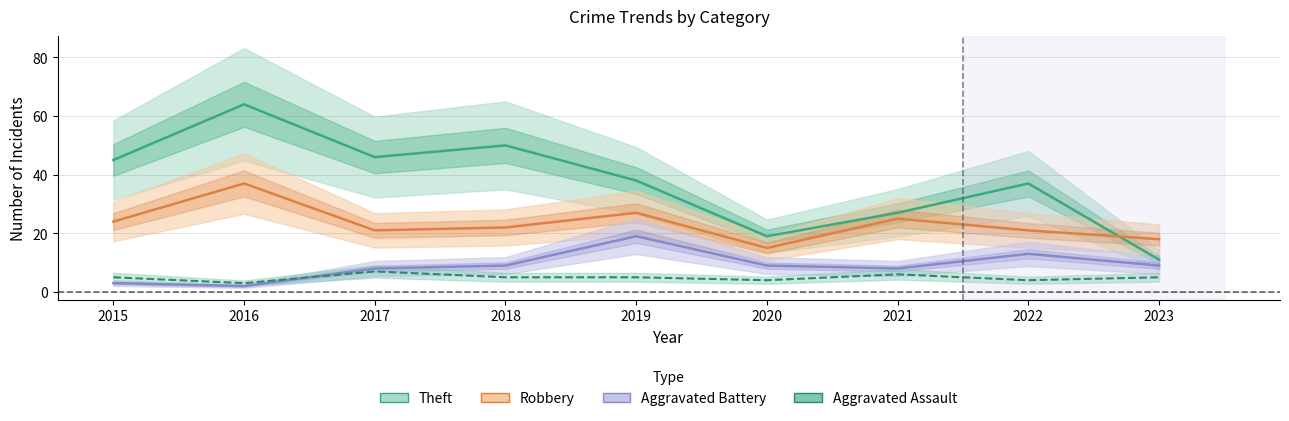

What is the value of the Aggravated Assault point at the 3rd from the left?

7